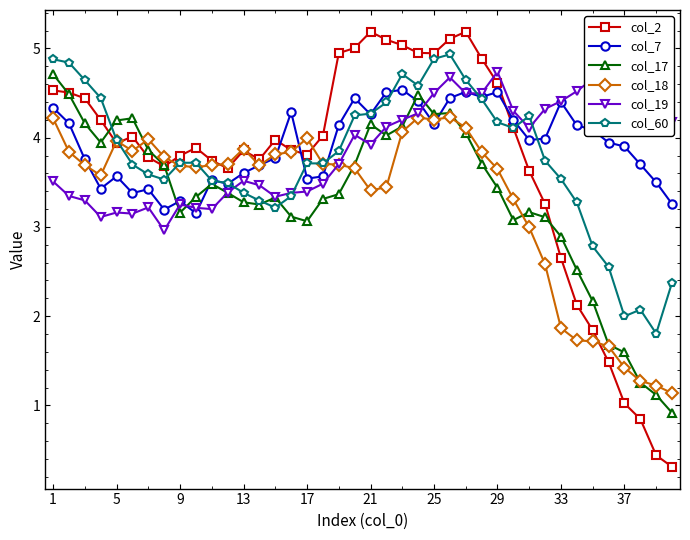

What is the value of the col_2 point at the 31st from the left?

3.6